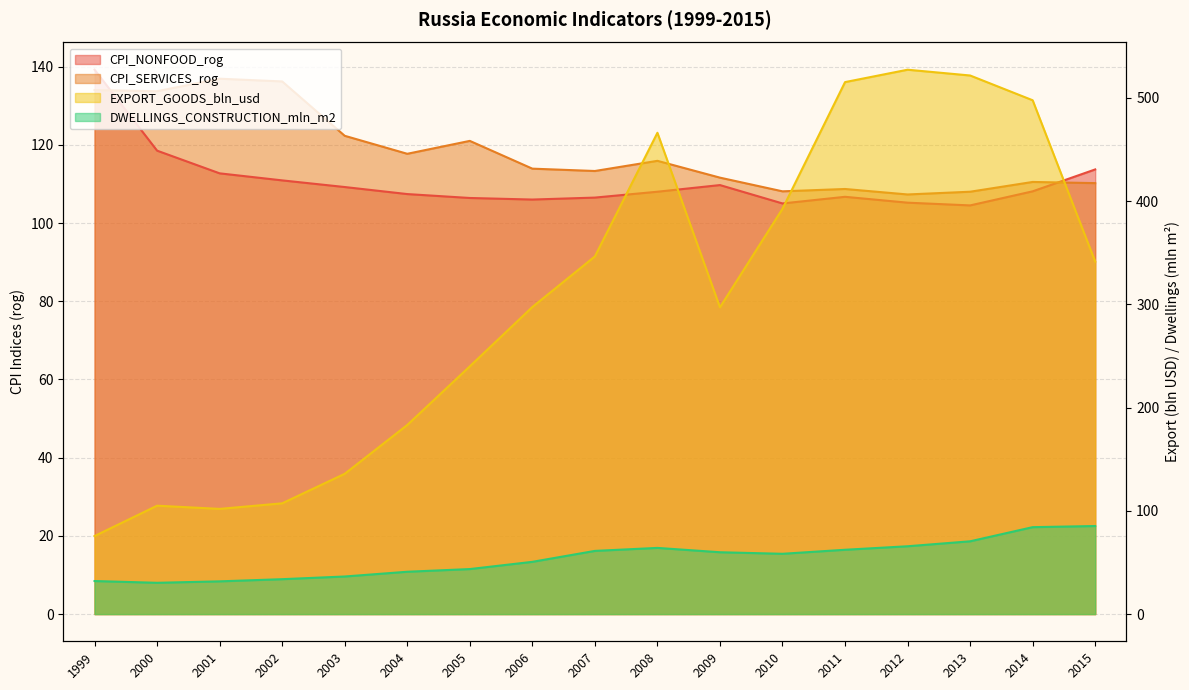

True or false: EXPORT_GOODS_bln_usd and CPI_NONFOOD_rog cross at least once.

True